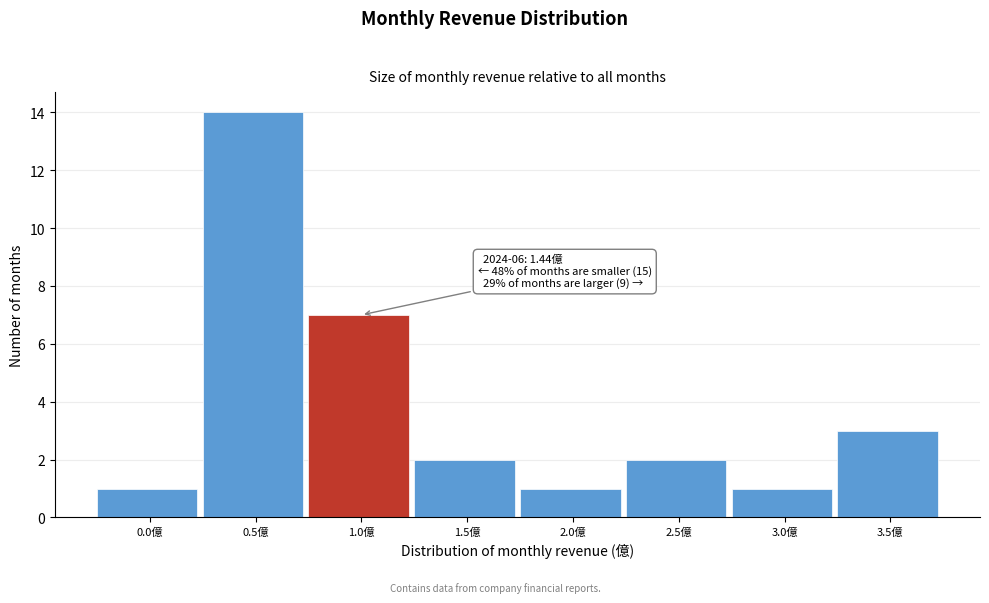

Reading right to left, list all the values displayed in this chart.

3	1	2	1	2	7	14	1